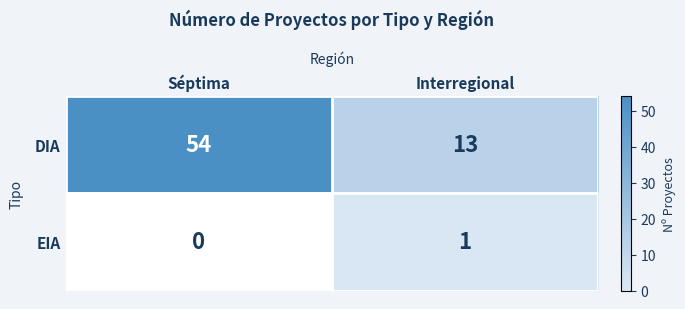

What is the sum of the DIA values at Séptima and Interregional?

67